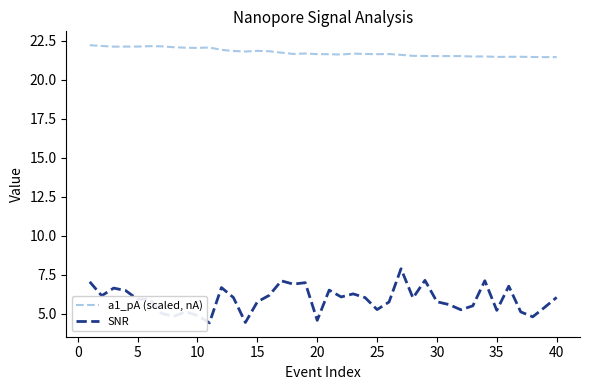

Which series has the largest total across all categories?

a1_pA (scaled, nA)